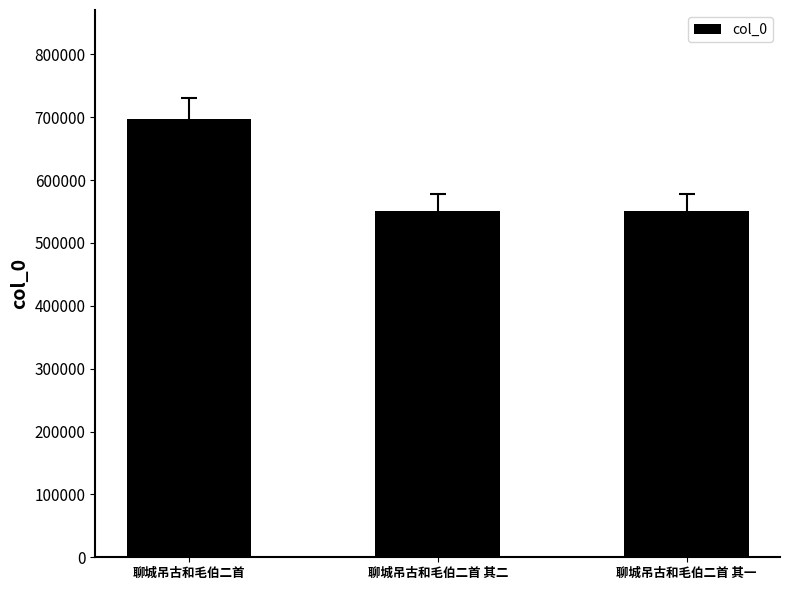

What is the label of the 2nd bar from the left?

聊城吊古和毛伯二首 其二